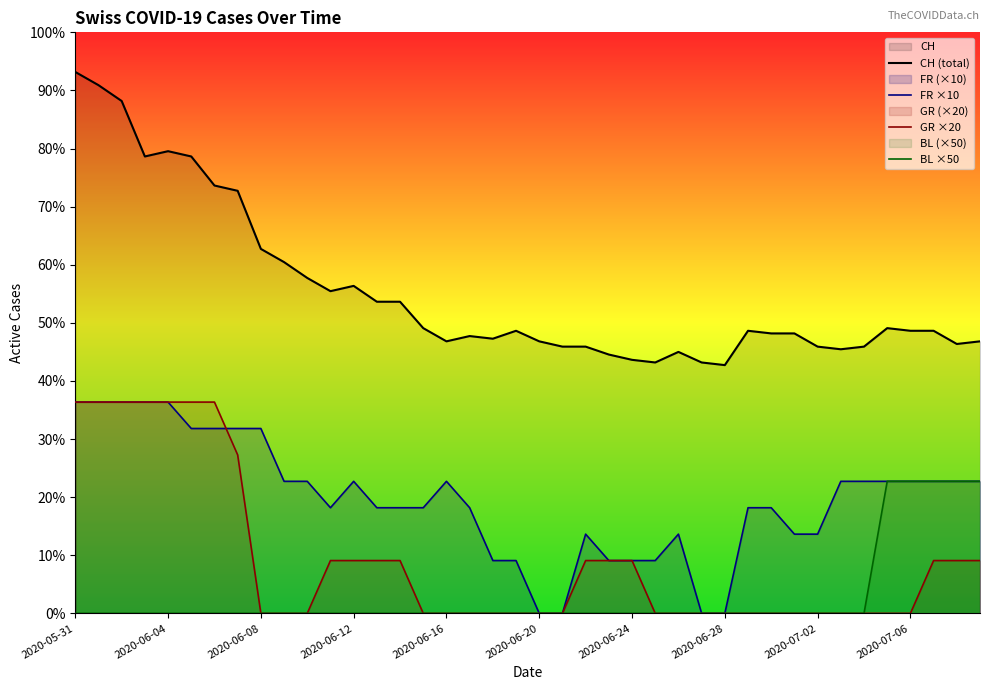

At which category does FR ×10 reach its first local peak?

12